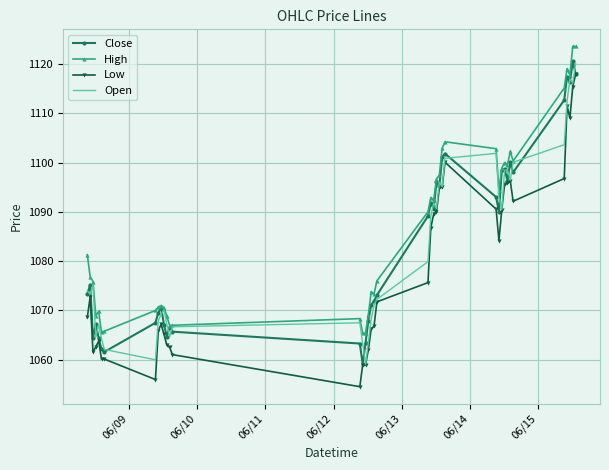

What is the highest value of the Open series?

1120.1